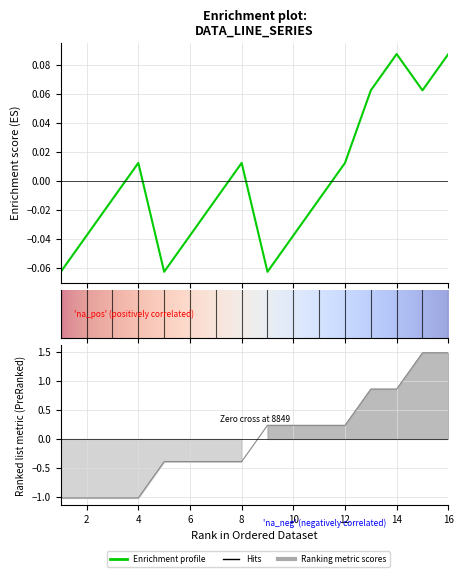

How many lines are shown in the chart?

2